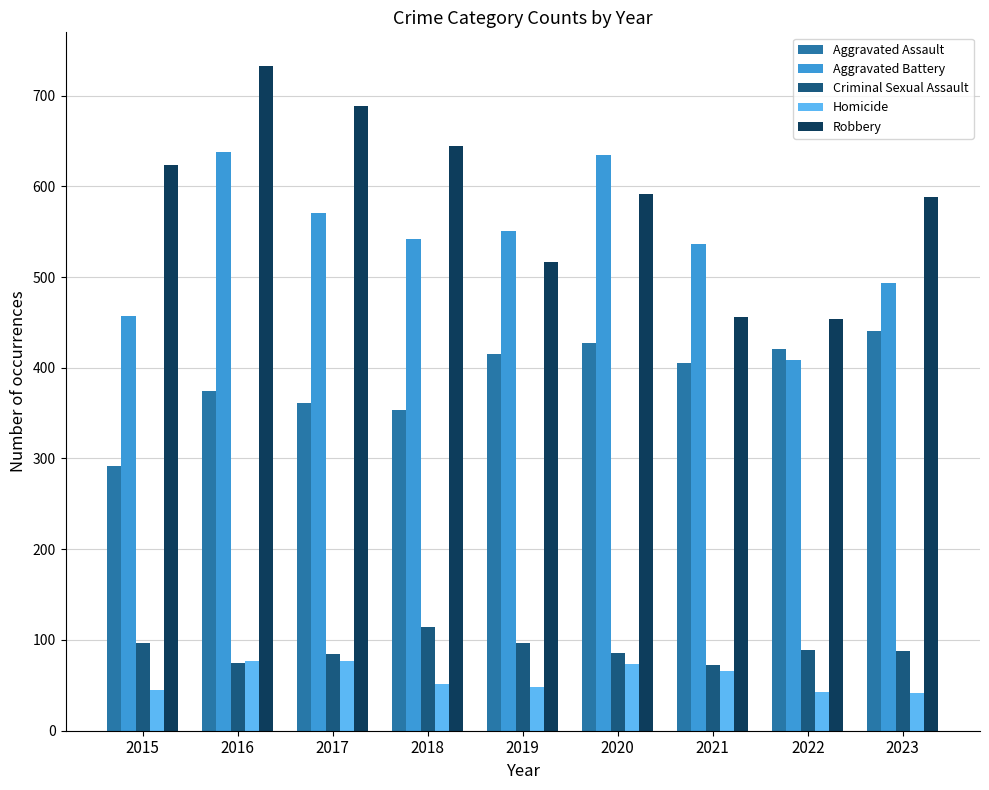

Which series has the widest spread of values?

Robbery